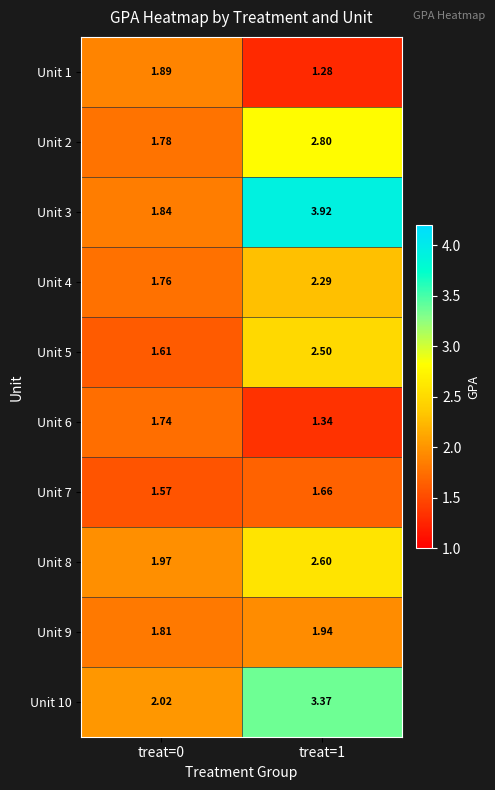

Is the value of Unit 7 at treat=1 greater than the value of Unit 6 at treat=0?

No